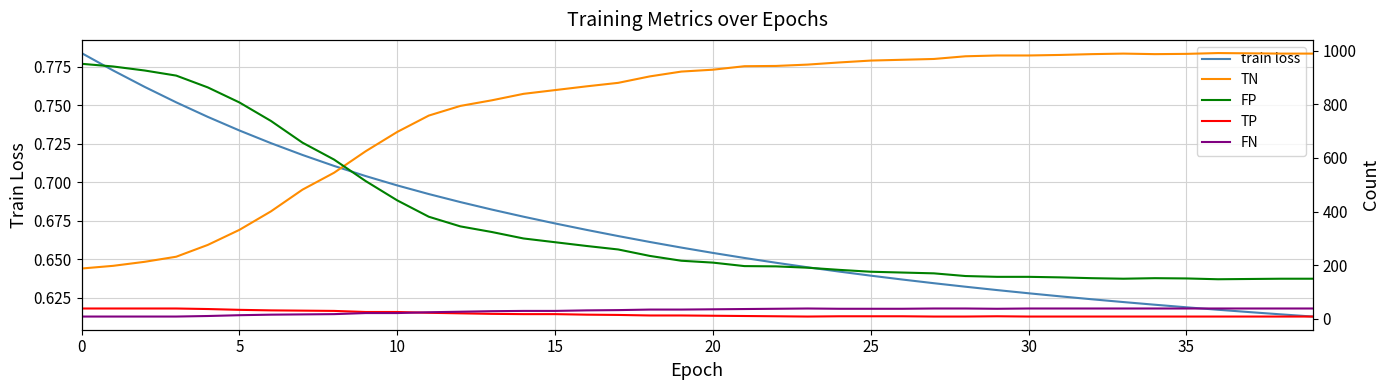

True or false: train loss and TP cross at least once.

False